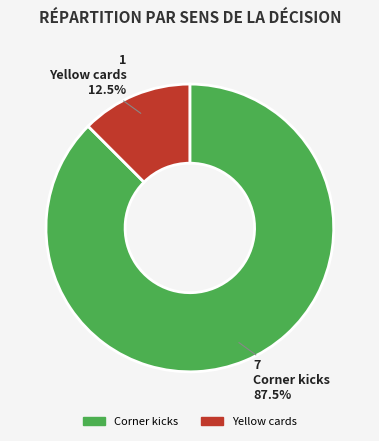

Between Yellow cards and Corner kicks, which is larger?

Corner kicks